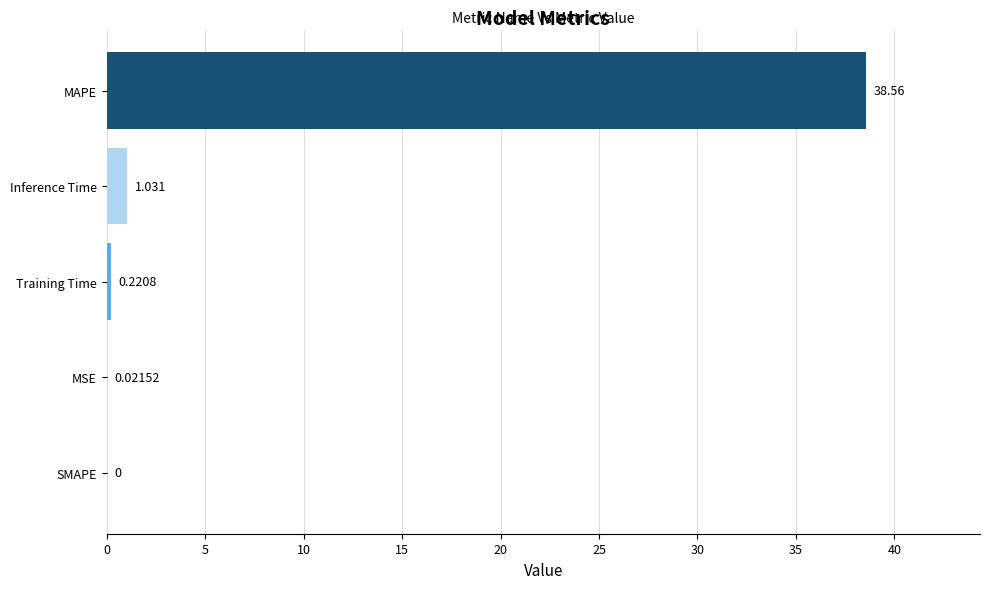

Between Inference Time and SMAPE, which is larger?

Inference Time